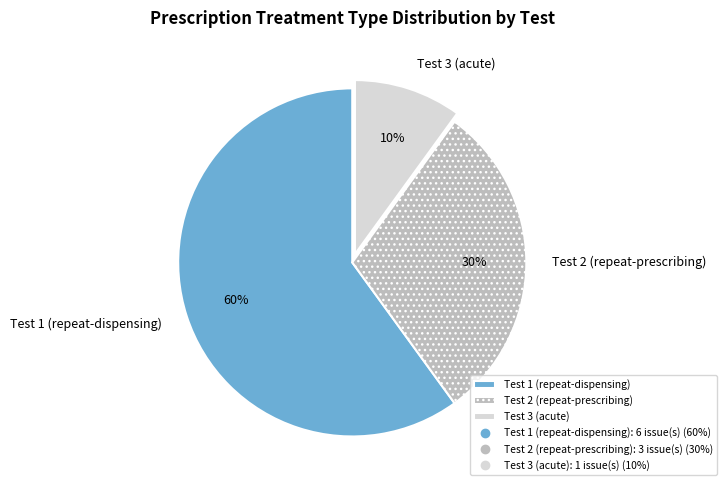

The Test 2 (repeat-prescribing) slice represents 20% of the pie. True or false?

False